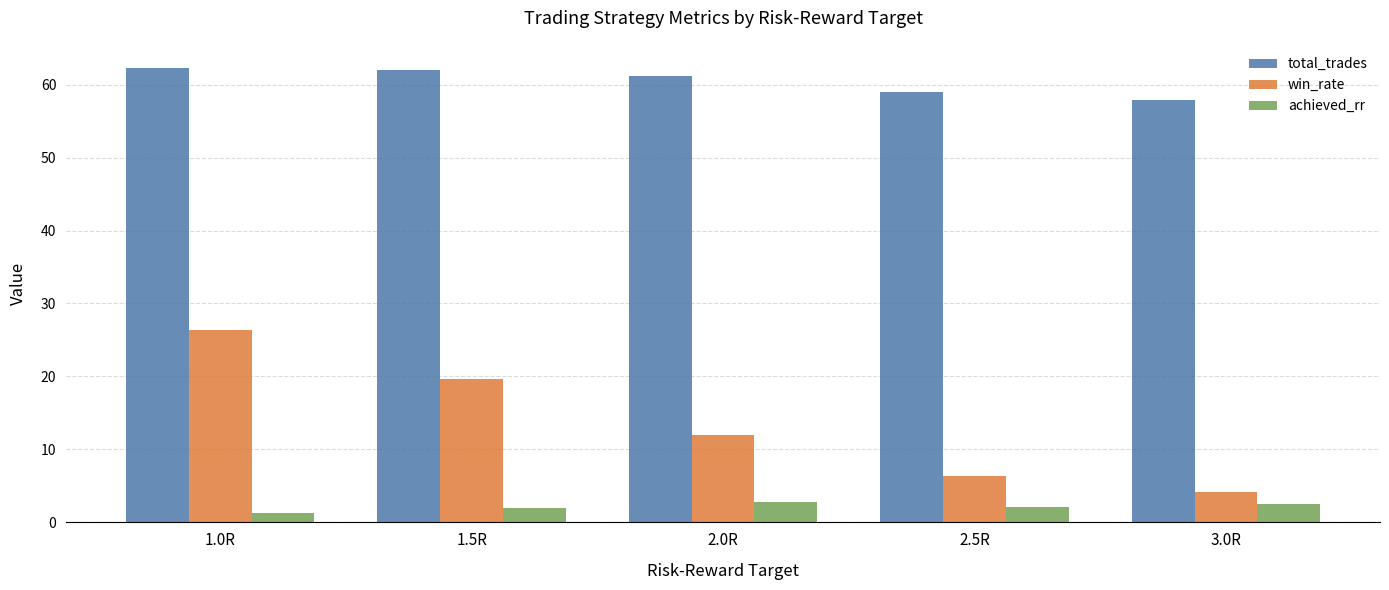

What is the difference between the maximum and minimum values in the total_trades series?

4.4